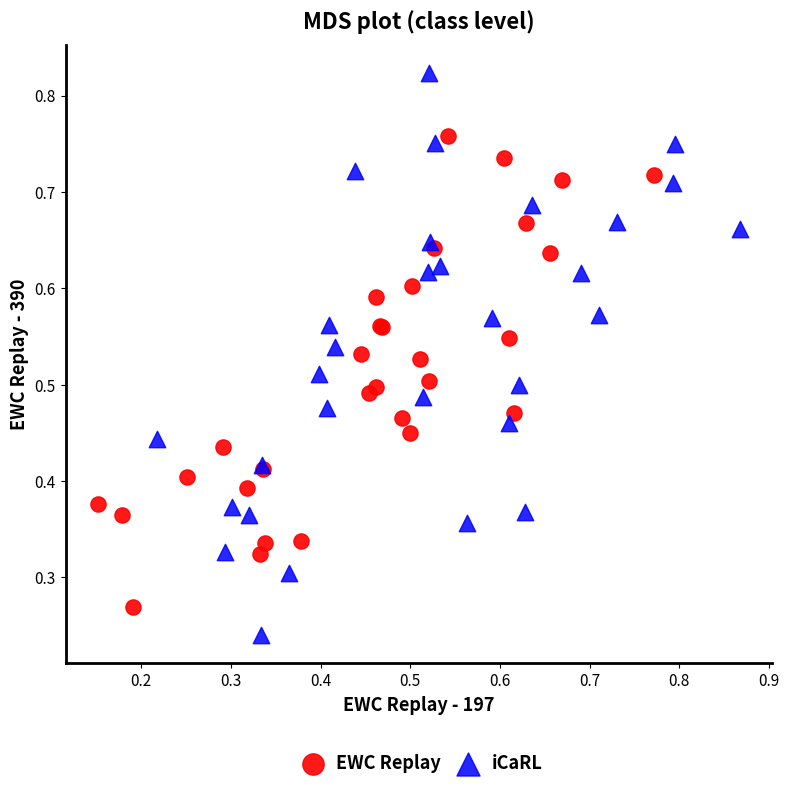

Which series has the widest spread of Y values?

iCaRL